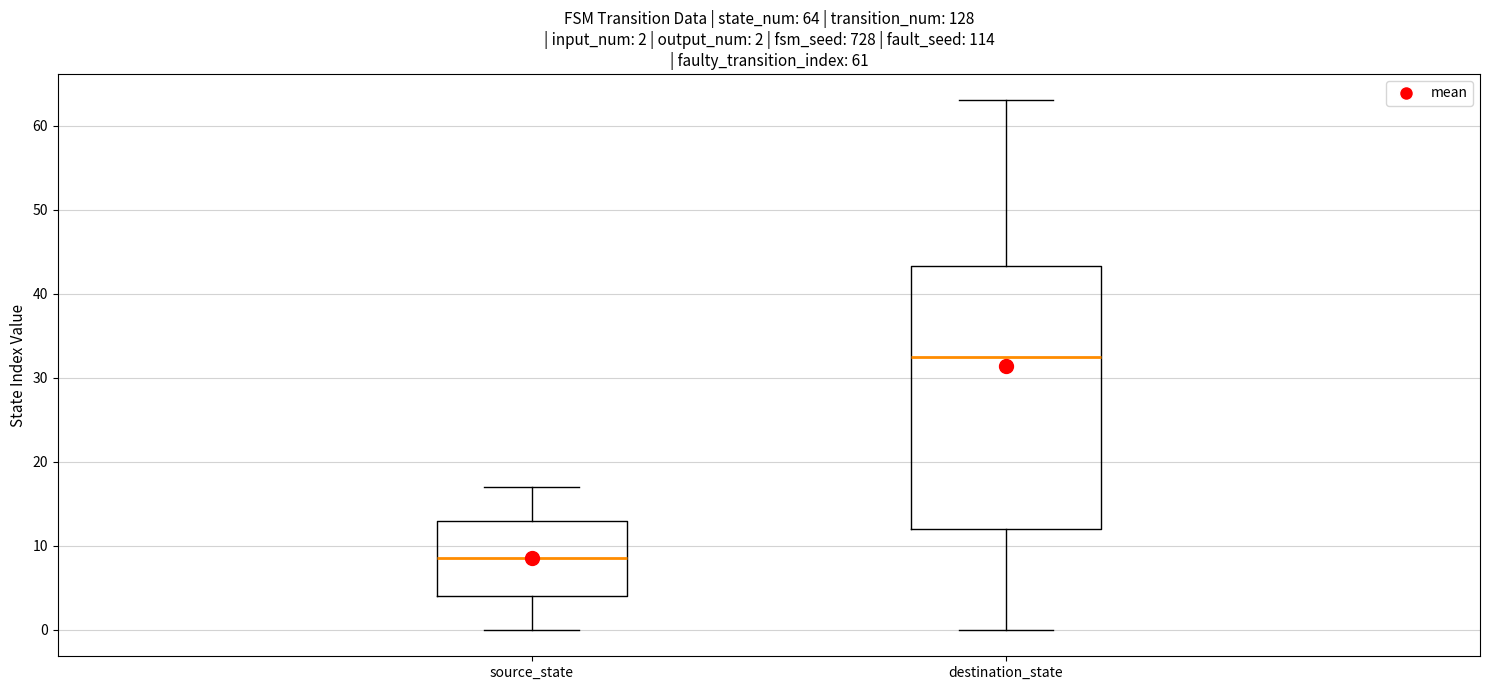

Which box's median line is the highest?

destination_state